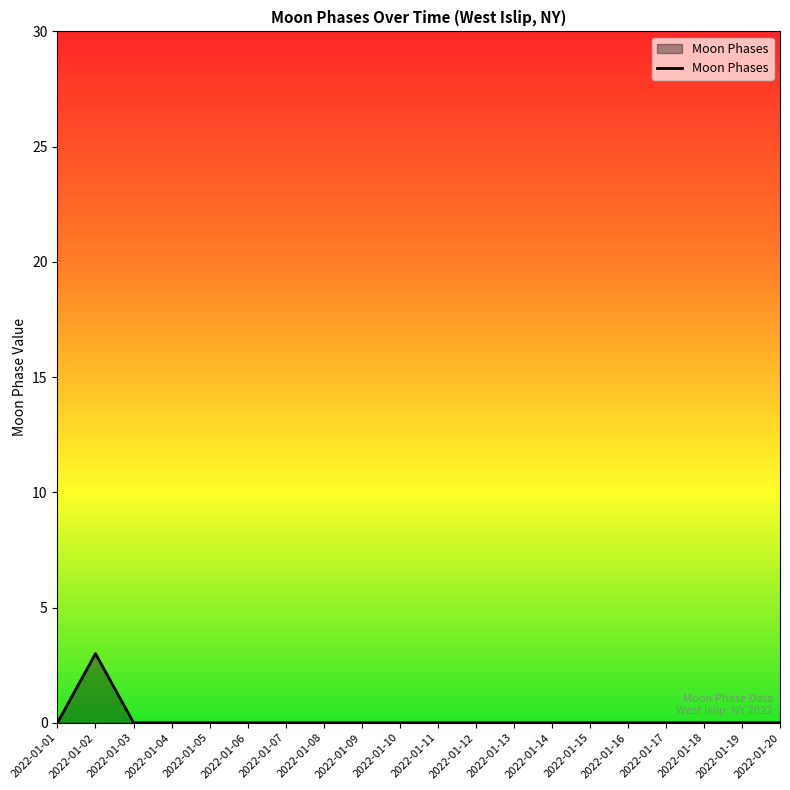

How many values are between 0 and 1?

19